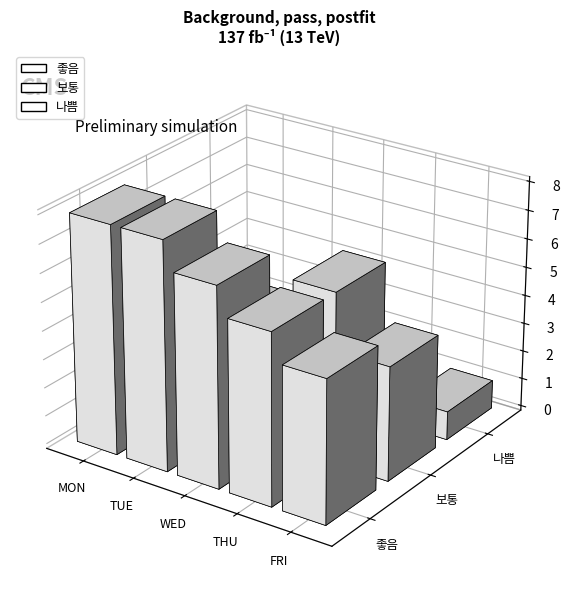

What position from the left is WED?

3